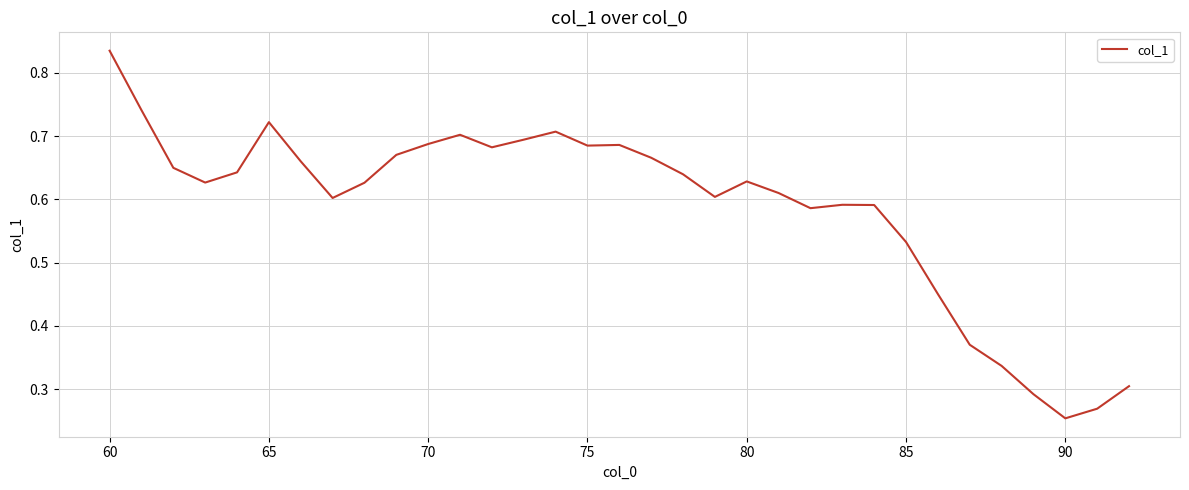

How many lines are shown in the chart?

1